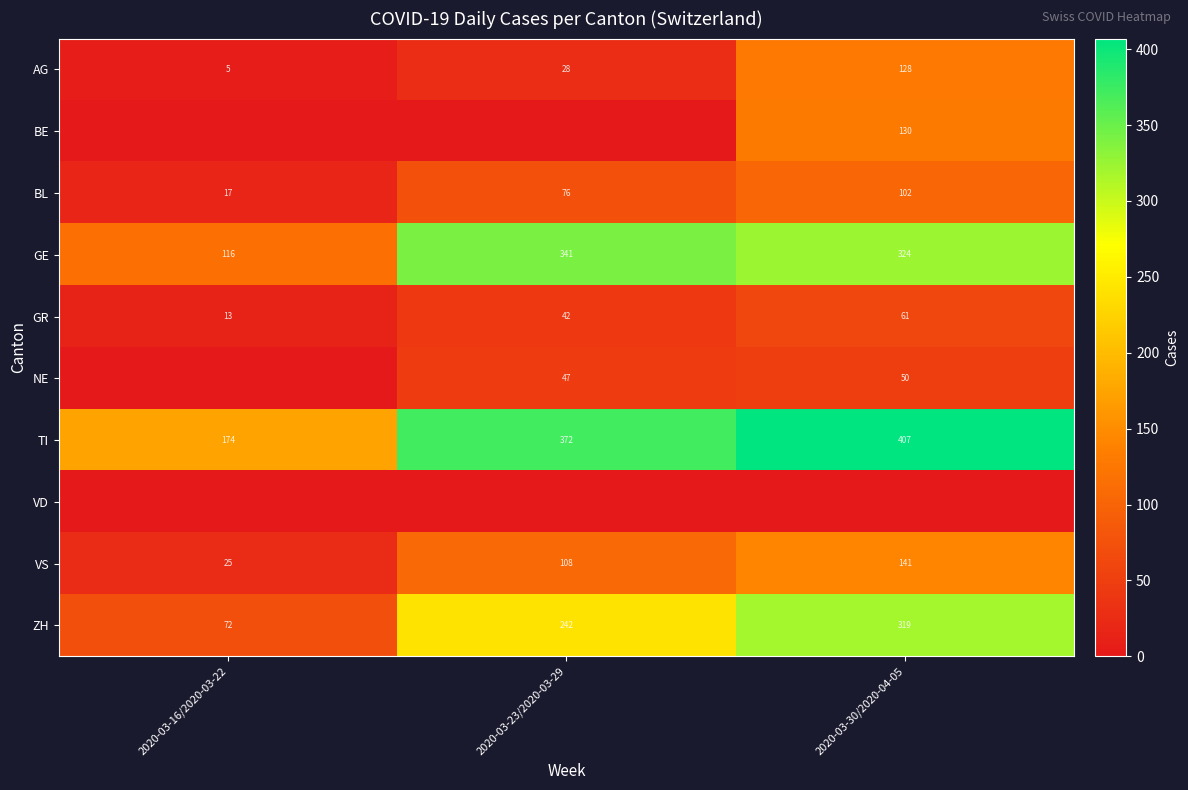

Is it true that ZH equals 242 at 2020-03-23/2020-03-29?

True